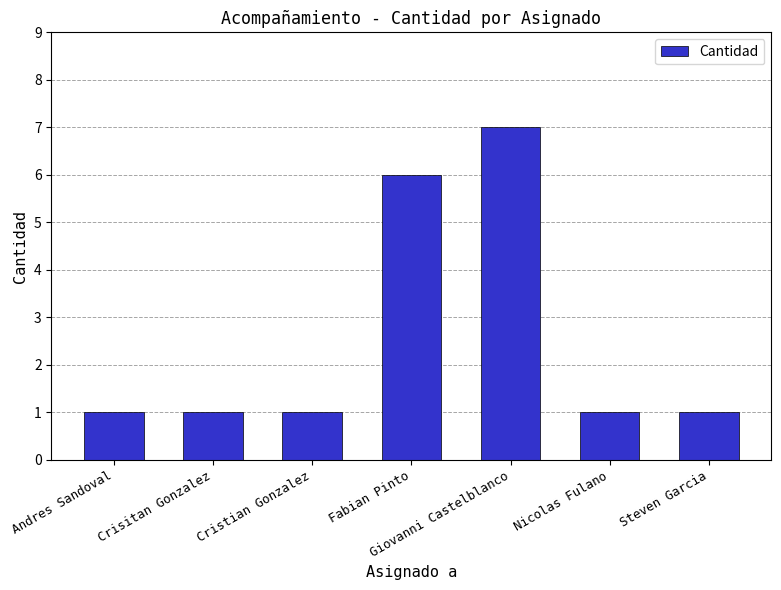

Is it true that the value at Giovanni Castelblanco is 7?

True